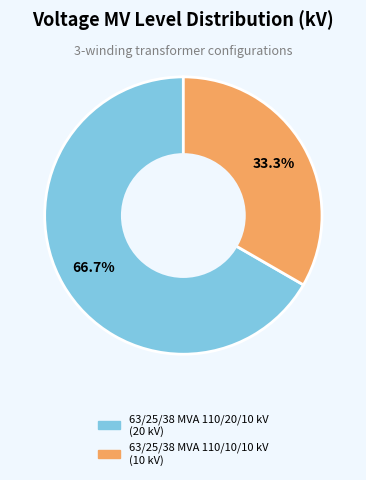

What is the majority slice?

63/25/38 MVA 110/20/10 kV